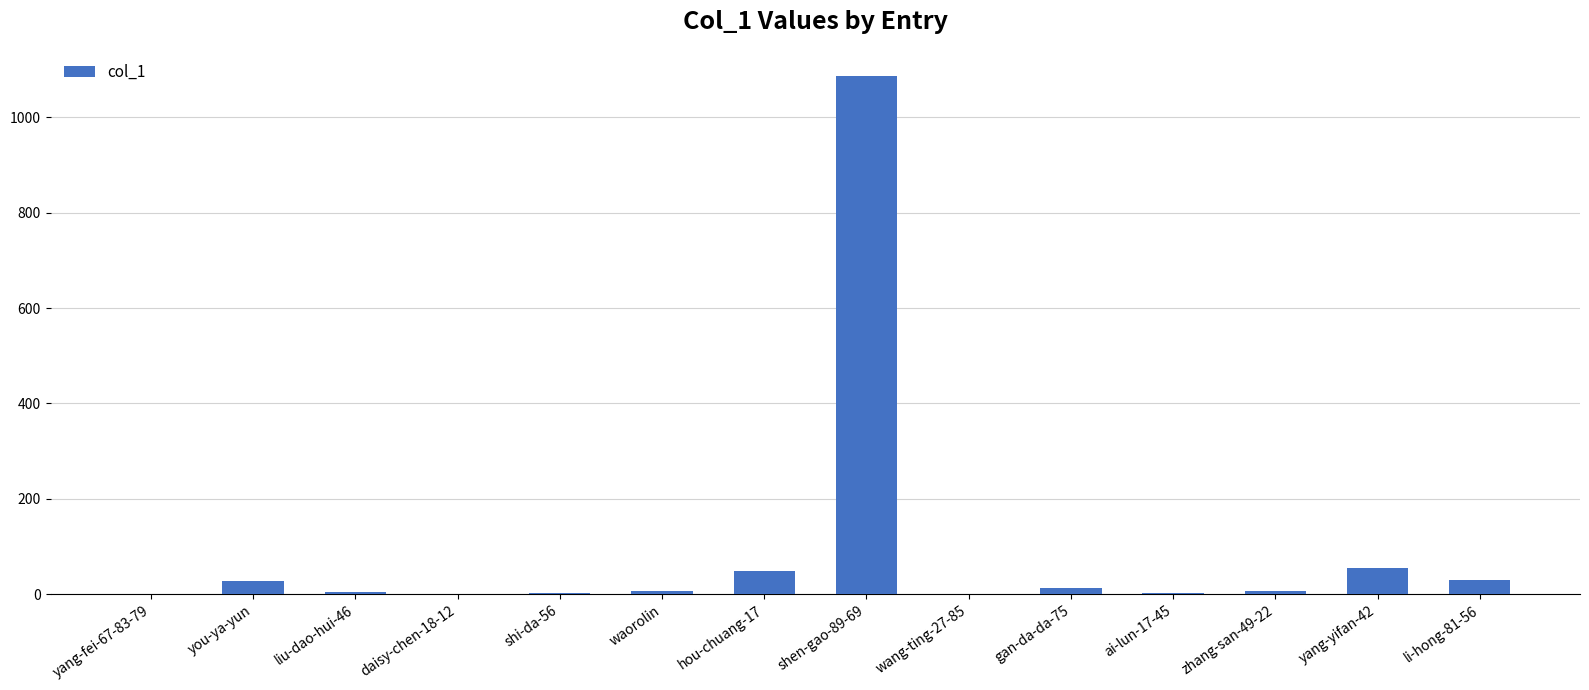

What is the sum of all values?

1284